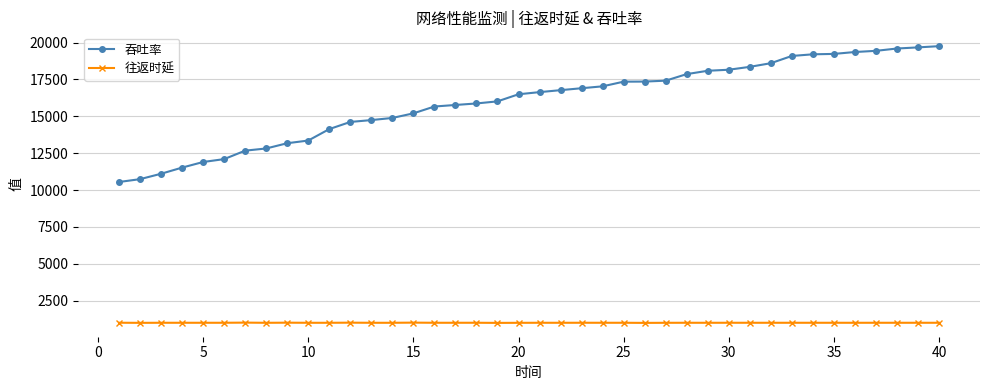

What are all the series names shown in the legend?

吞吐率, 往返时延